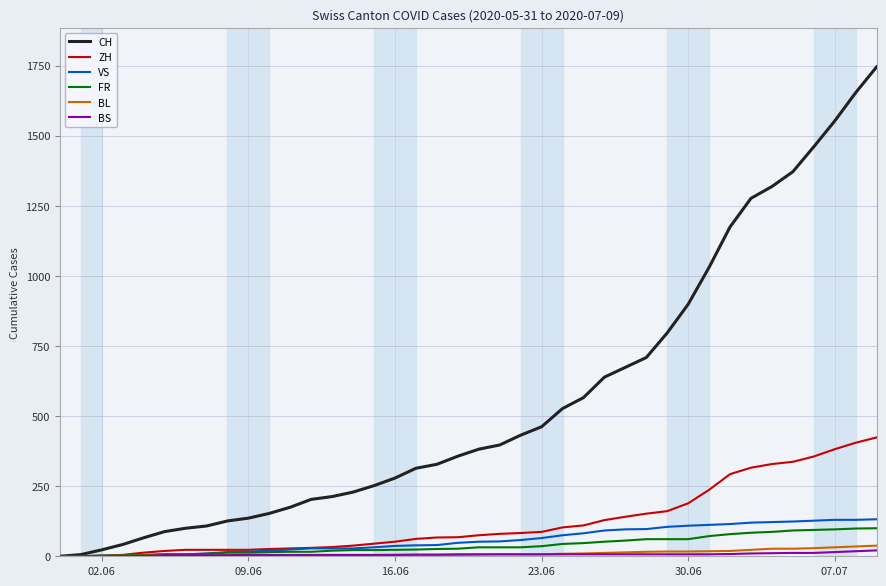

What is the maximum value shown in the chart?

1746